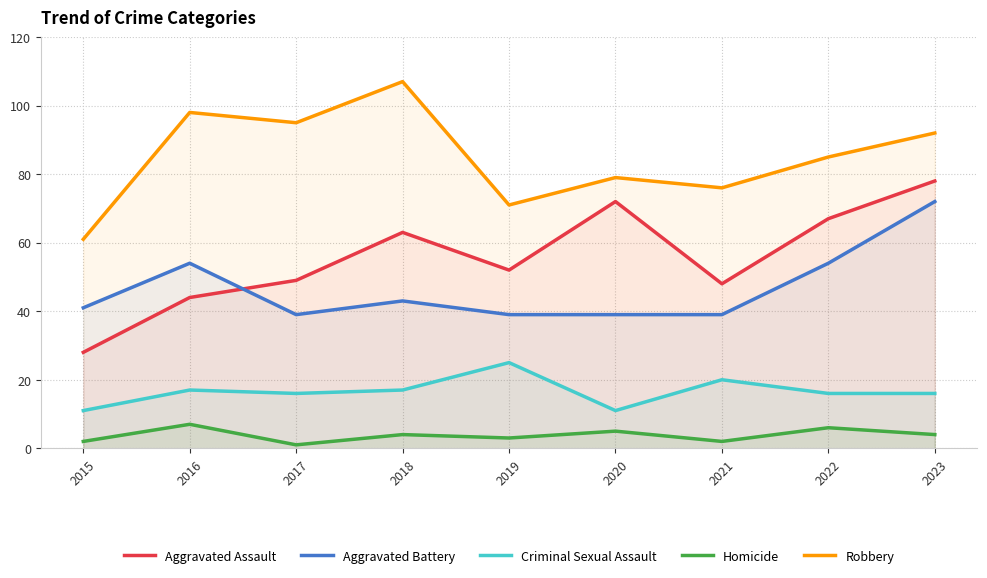

What is the average value of the Homicide series?

4